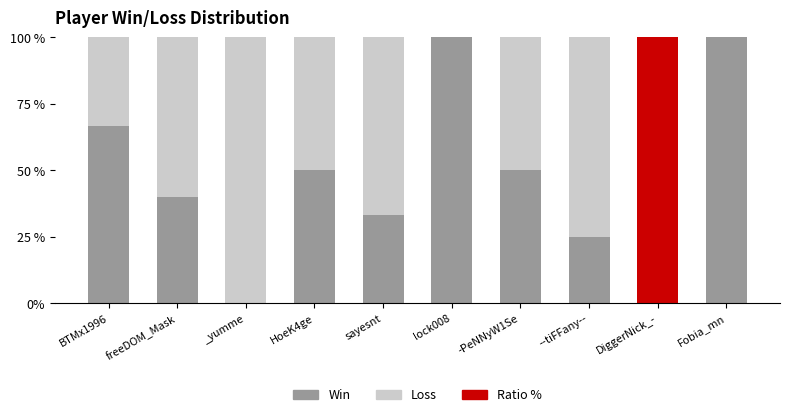

What is the highest value of the Win series?

100.0